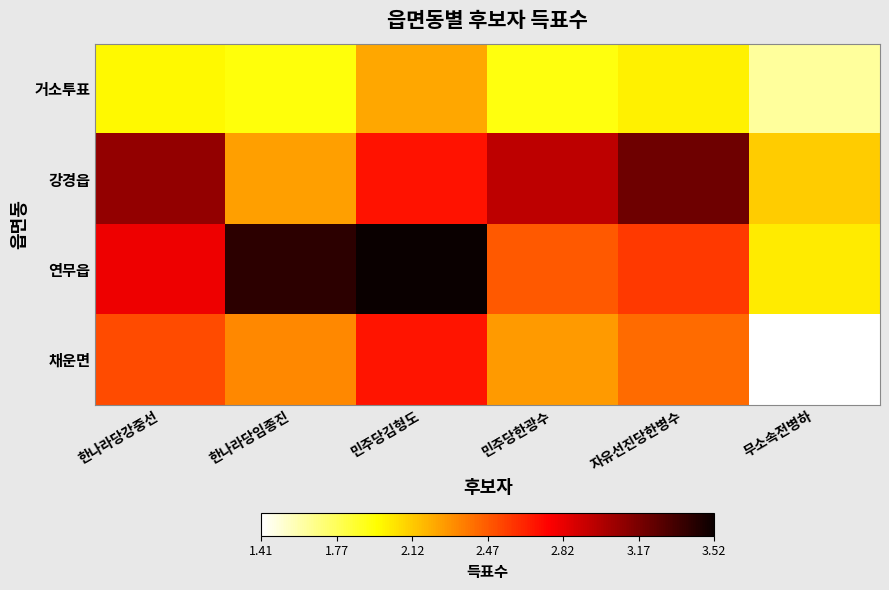

At which category does the chart reach its peak across all series?

민주당김형도